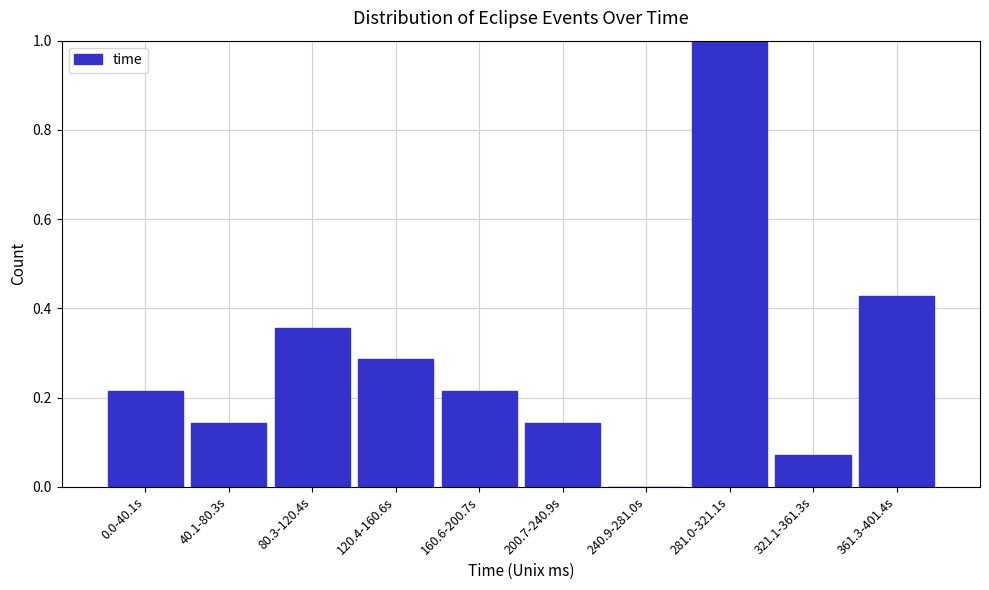

Which has a higher value, 321.1-361.3s or 200.7-240.9s?

200.7-240.9s